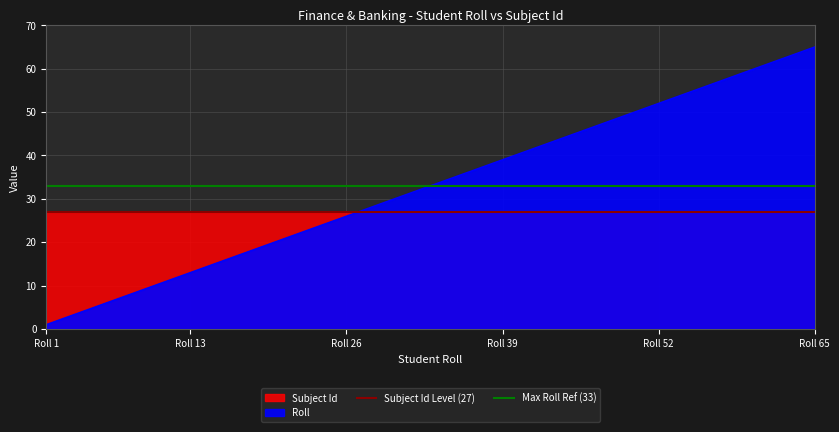

Does the chart have visible grid lines?

Yes